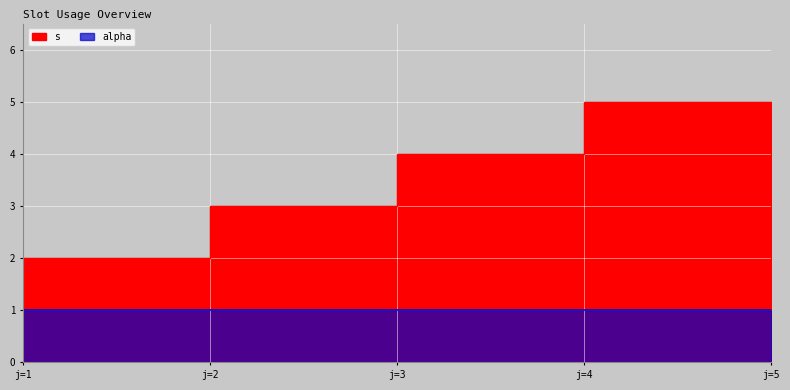

How many values are between 2 and 4?

3